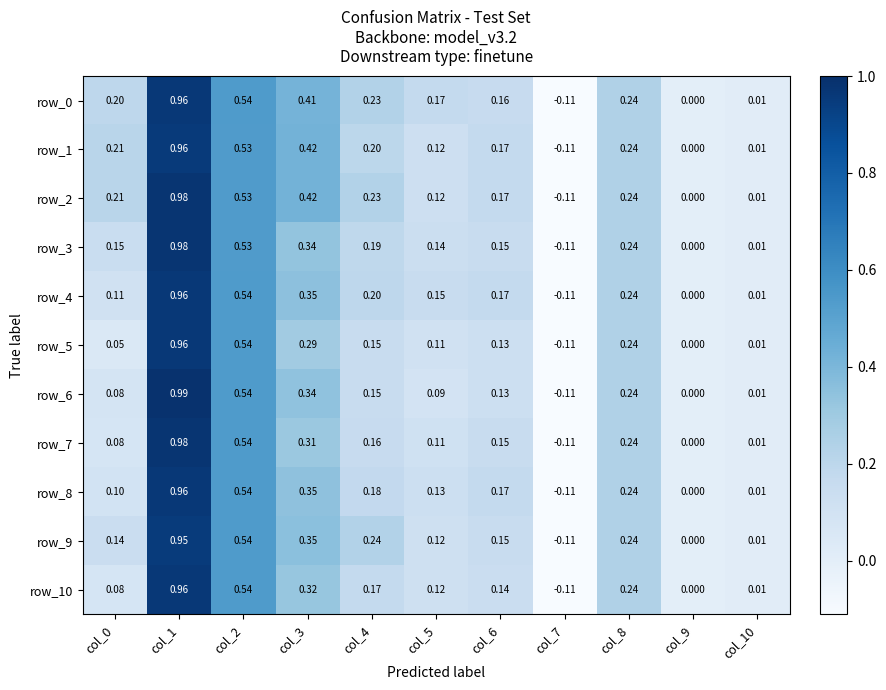

Is the value of row_10 at col_4 greater than the value of row_2 at col_1?

No